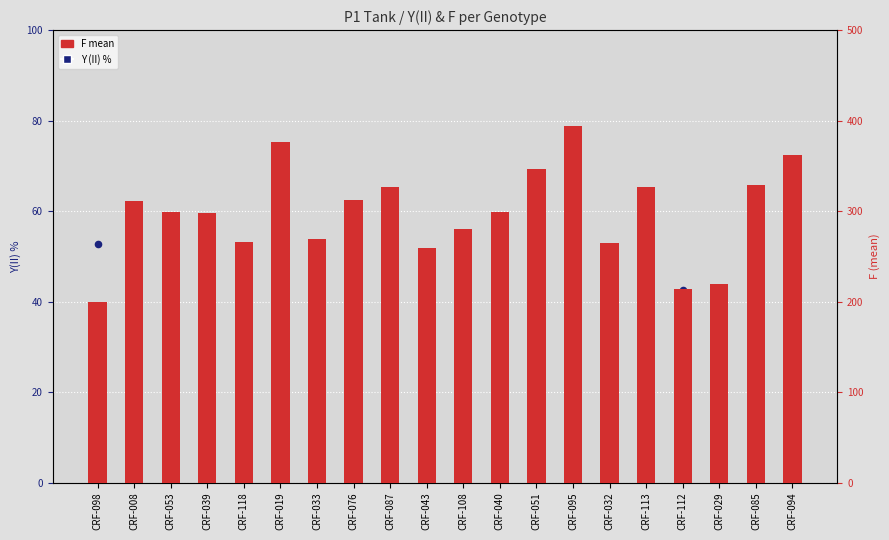

What are all the series names shown in the legend?

Y (II) %, F mean